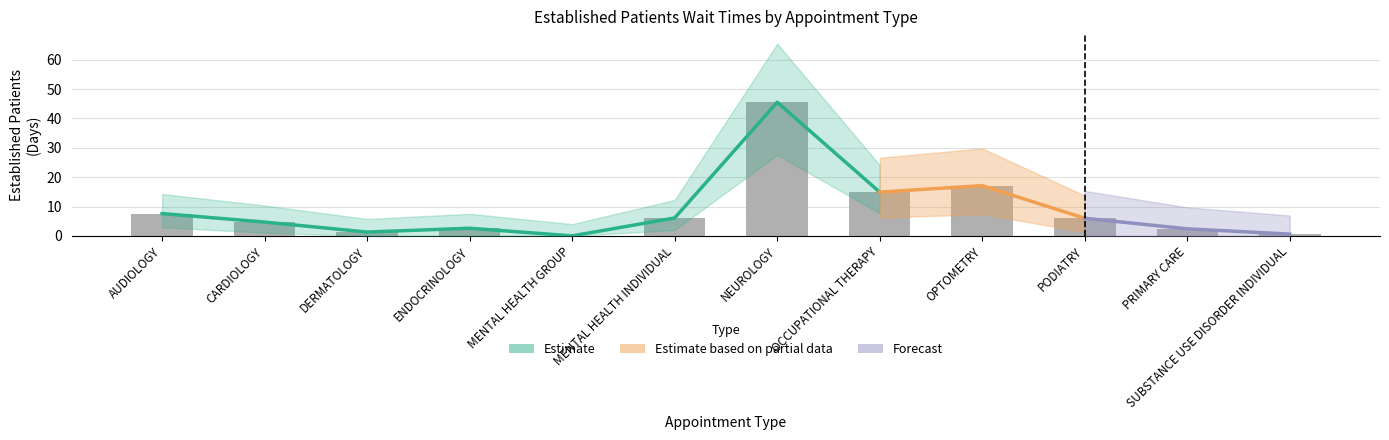

What is the value of the 11th bar from the left?

2.4